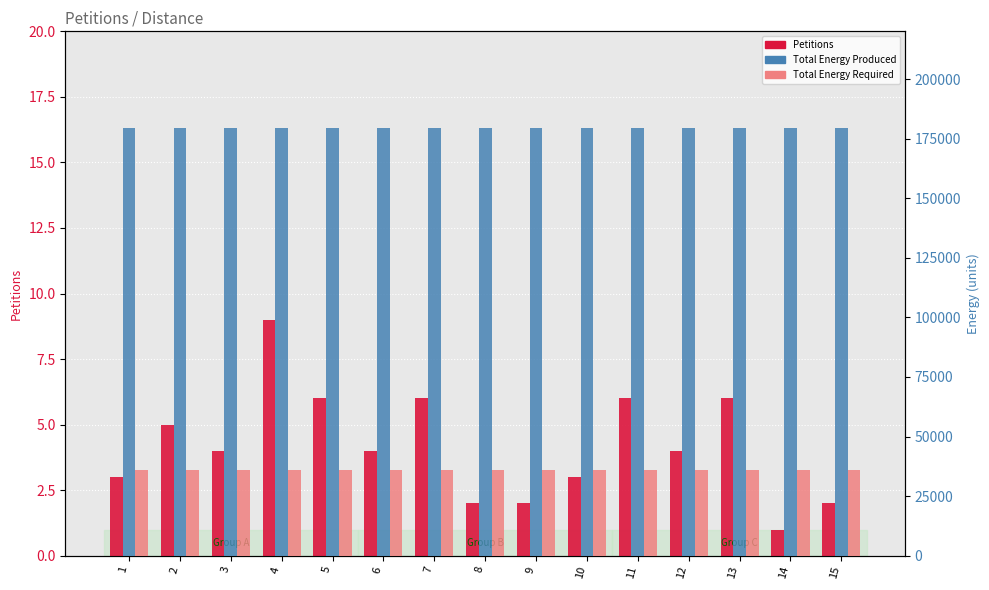

What is the sum of all Petitions values?

63